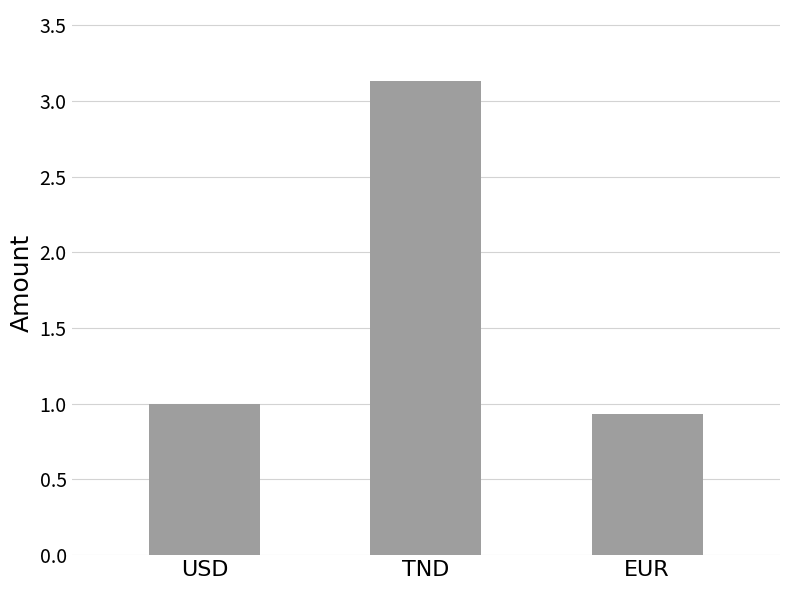

Are the bars horizontal?

No